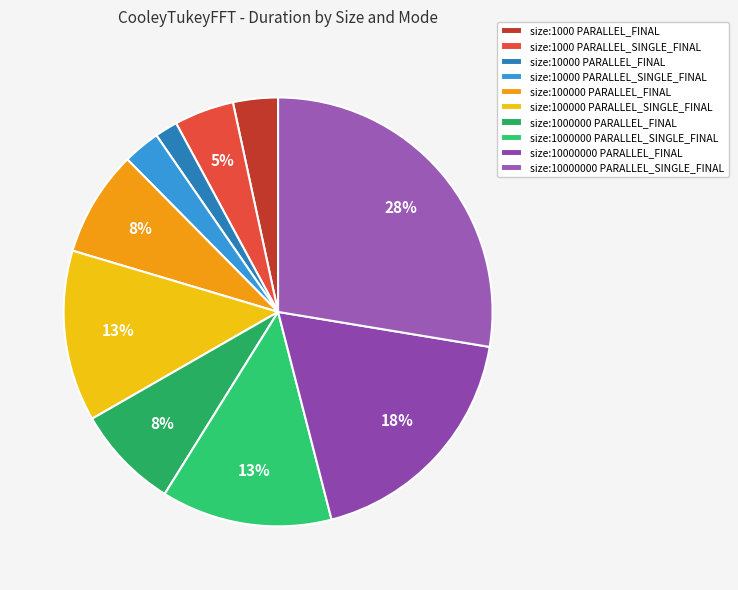

What is the change in value from size:10000 PARALLEL_SINGLE_FINAL to size:100000 PARALLEL_SINGLE_FINAL?

+4.8